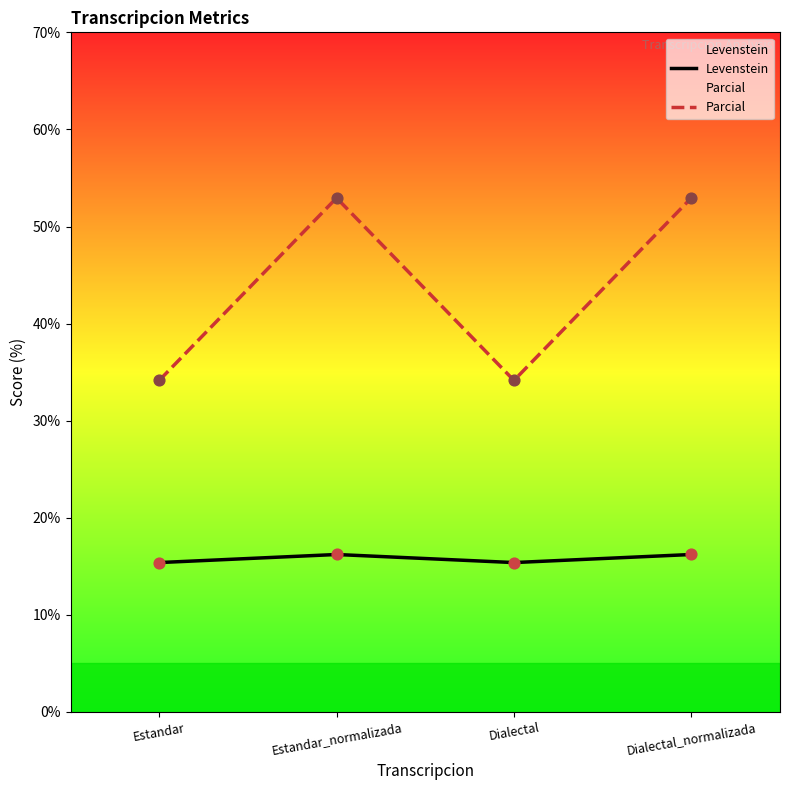

Which series has the largest Y range (max minus min)?

Parcial